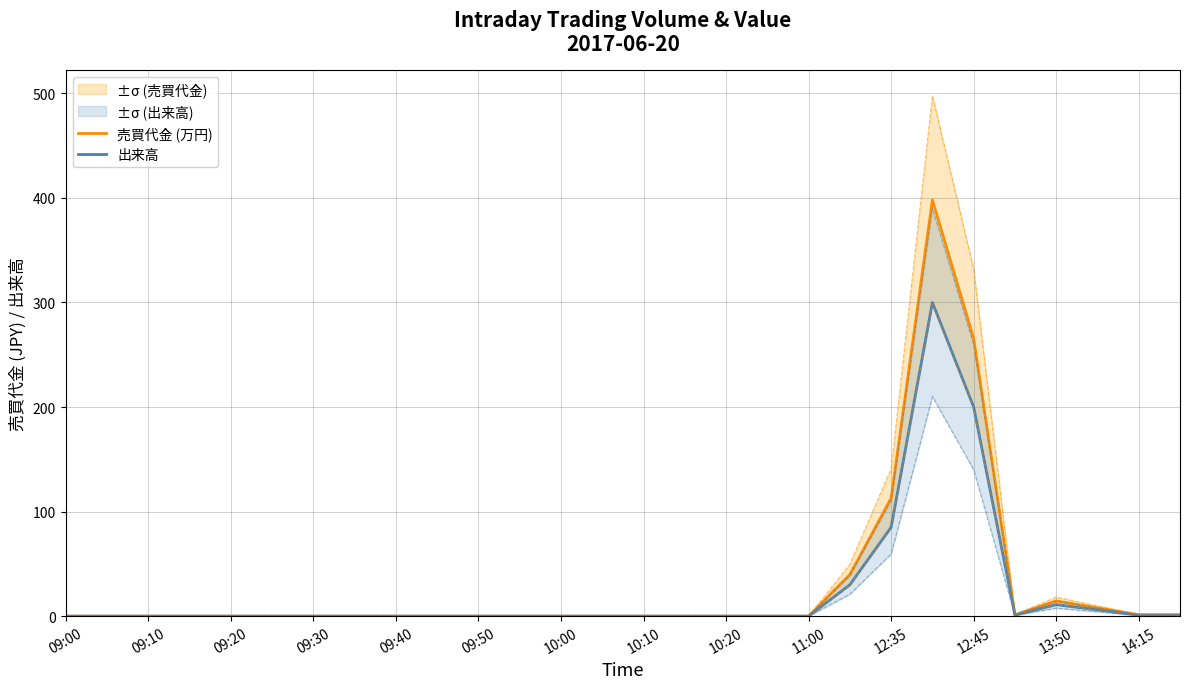

How many values in the 出来高 series exceed 0?

9